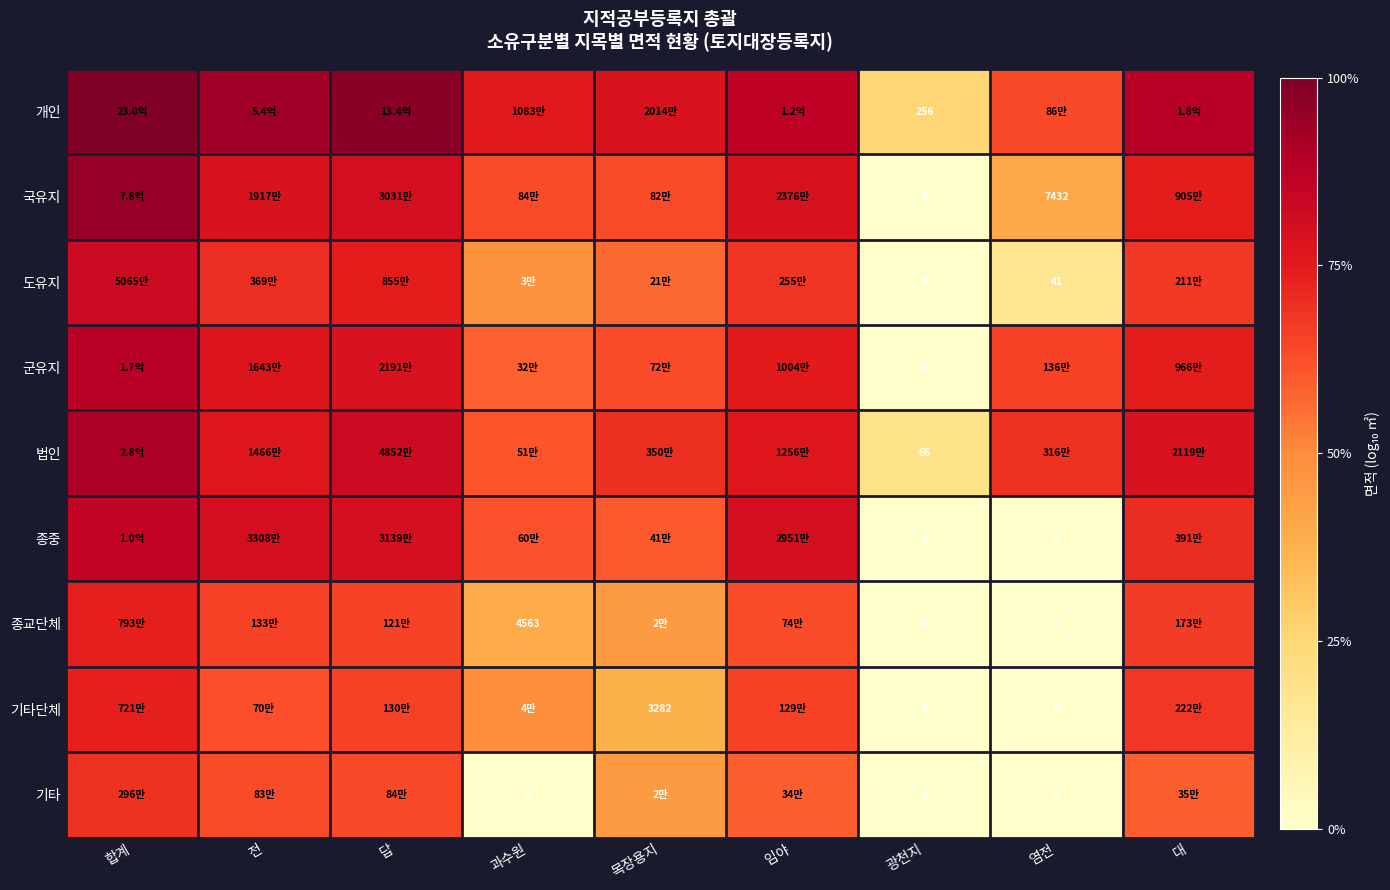

What is the maximum value for 개인?

9.4